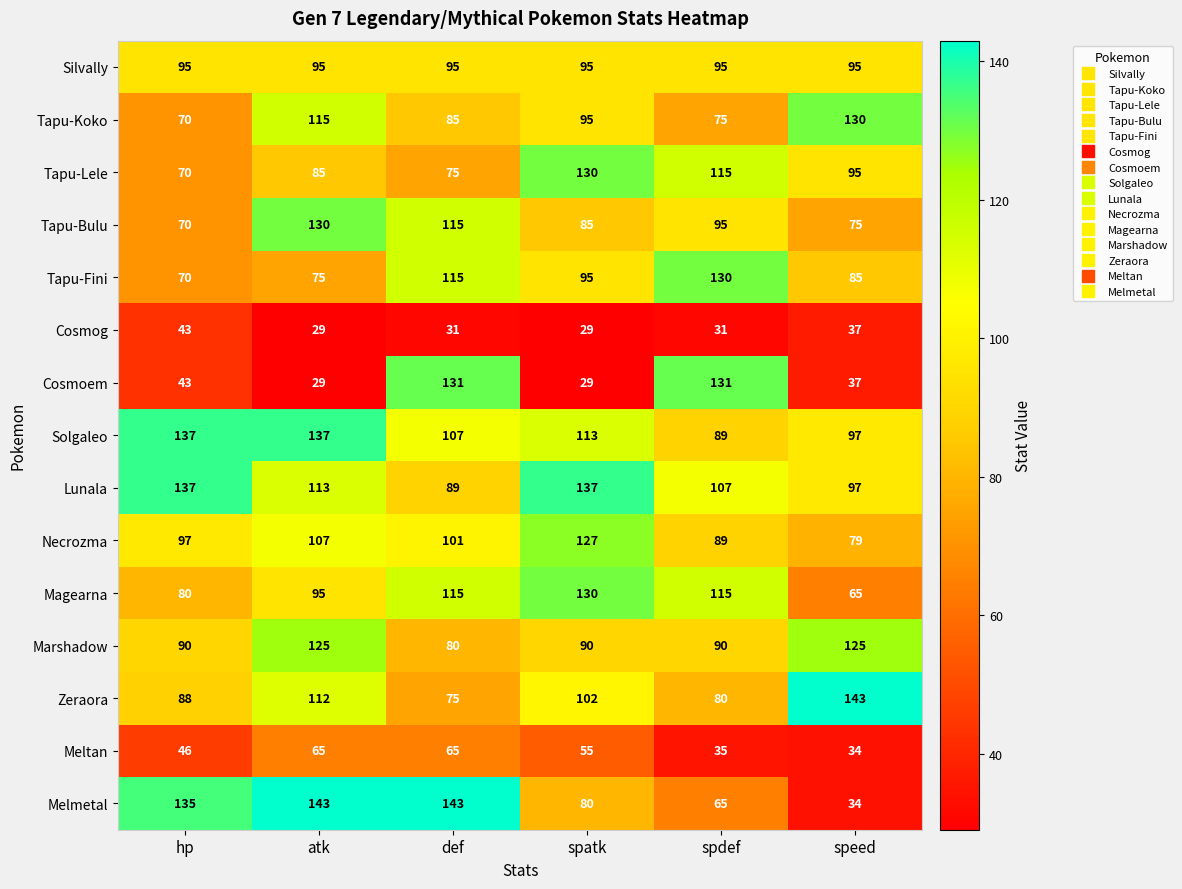

What is the minimum value shown in the chart?

29